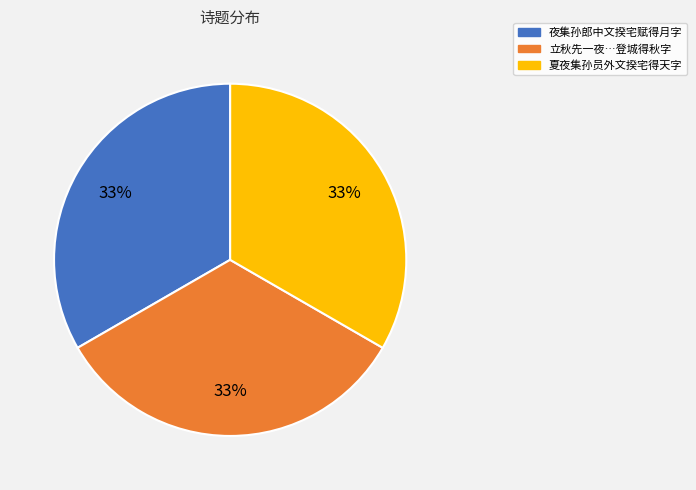

Is there any slice that represents more than half of the pie?

No